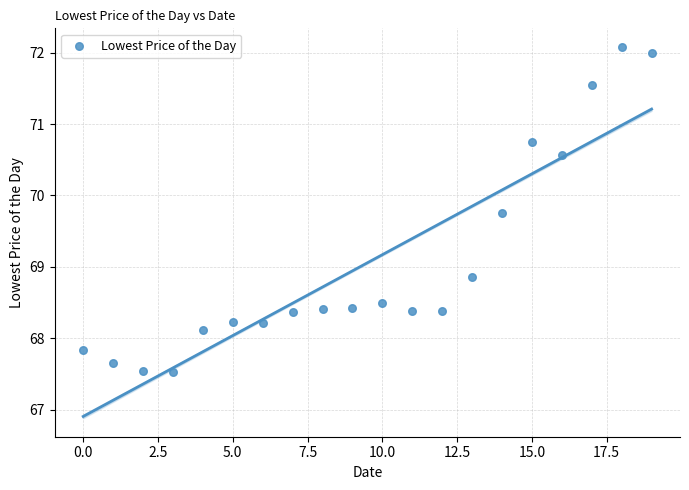

What Y value in the scatter plot is closest to 69?

68.9